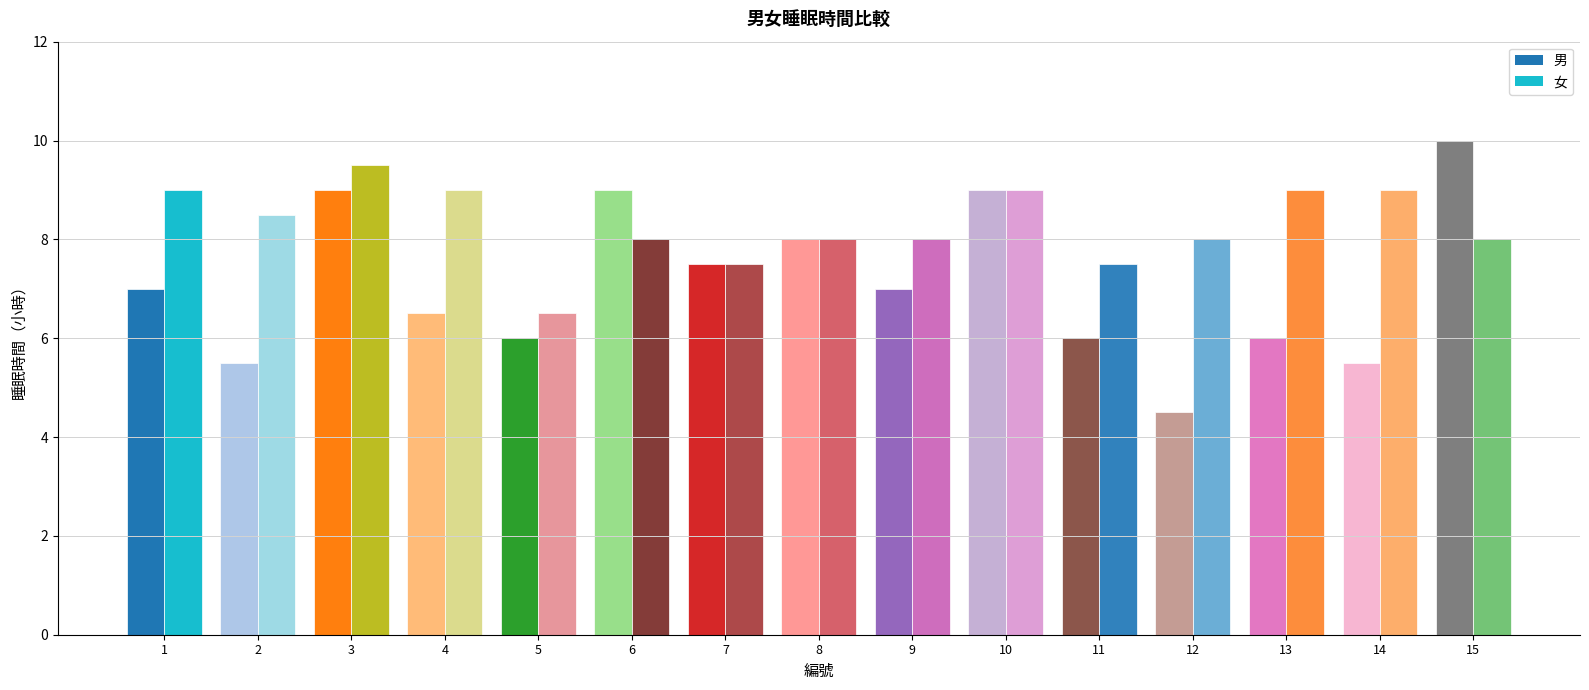

Which series has the largest total across all categories?

女